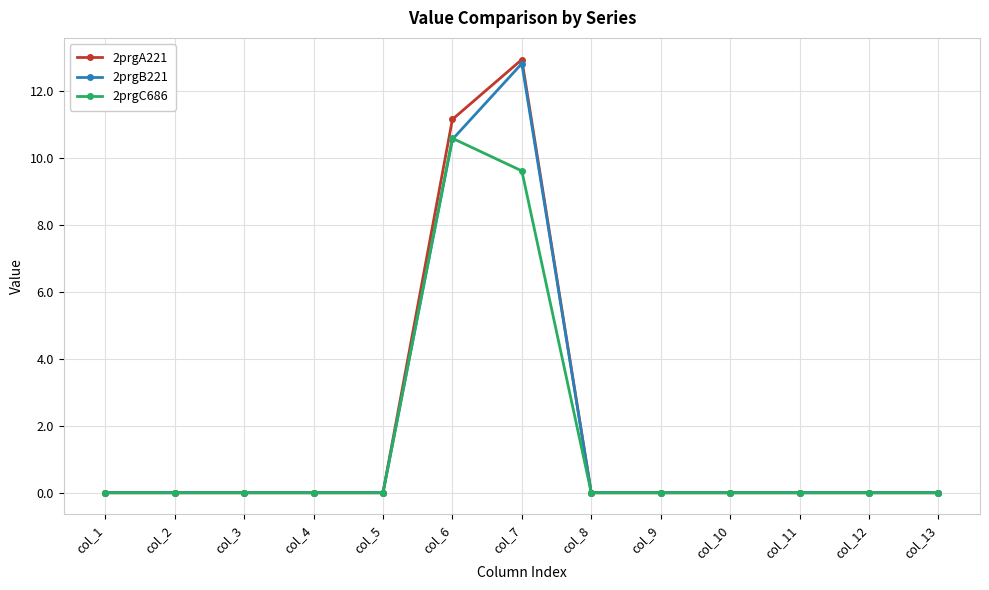

Reading left to right, what are all the values shown in this chart?

2prgA221: 0.0	0.0	0.0	0.0	0.0	11.2	12.9	0.0	0.0	0.0	0.0	0.0	0.0
2prgB221: 0.0	0.0	0.0	0.0	0.0	10.6	12.8	0.0	0.0	0.0	0.0	0.0	0.0
2prgC686: 0.0	0.0	0.0	0.0	0.0	10.6	9.6	0.0	0.0	0.0	0.0	0.0	0.0